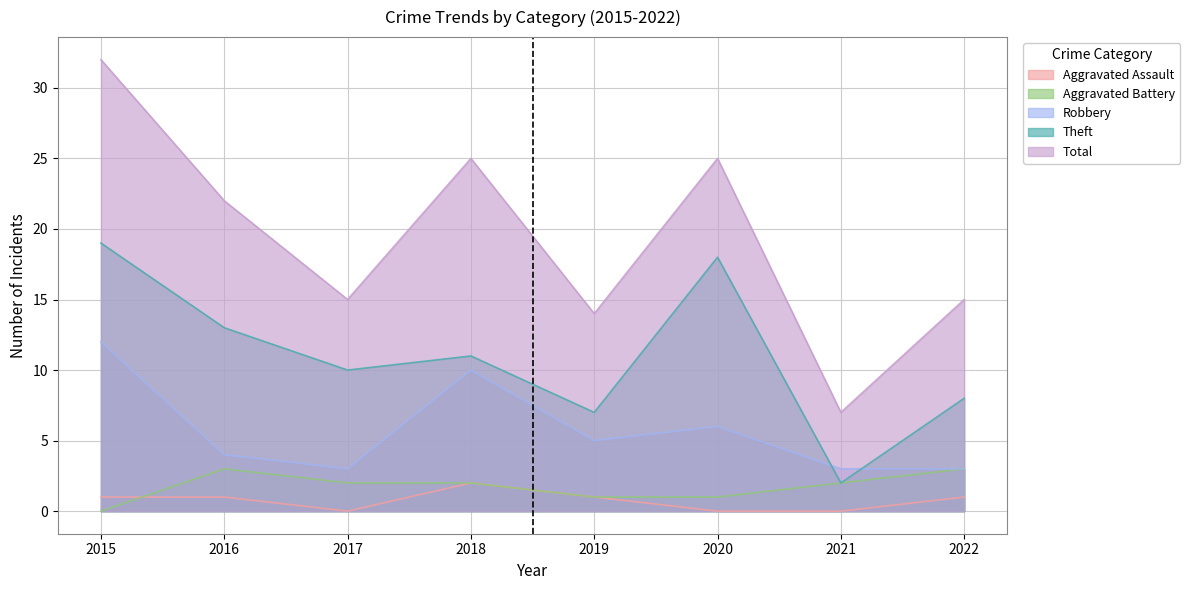

Where is the first local maximum for Aggravated Assault?

2018